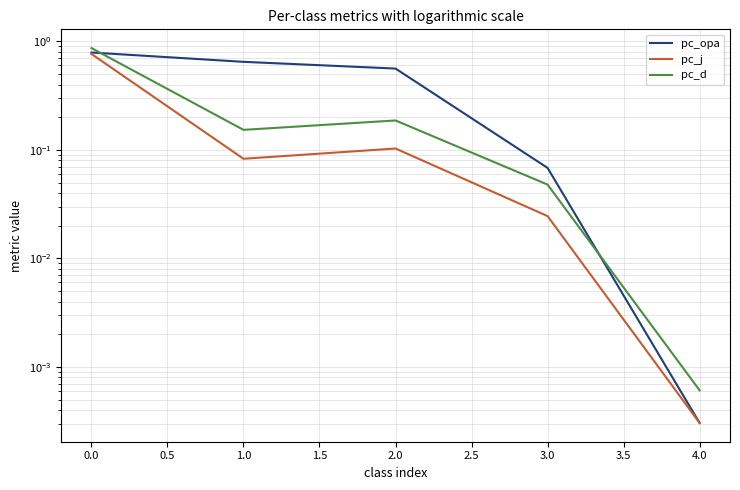

What are all the series names shown in the legend?

pc_opa, pc_j, pc_d